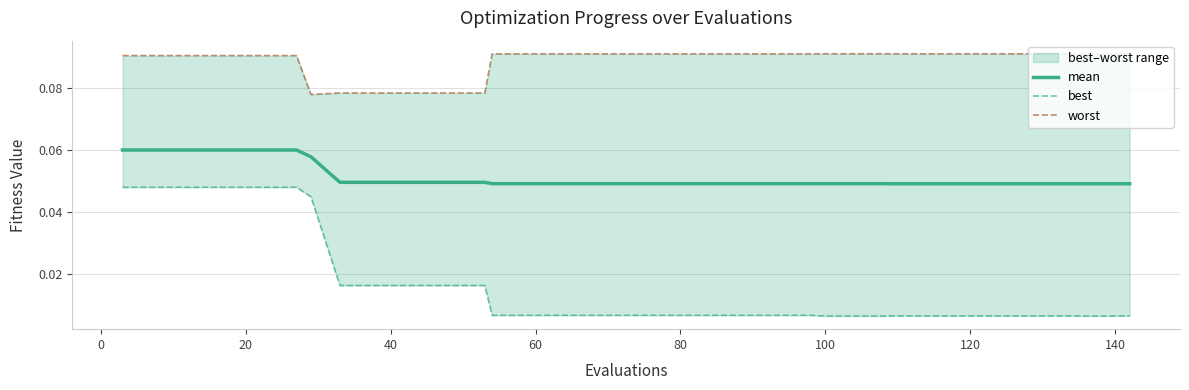

True or false: mean and best intersect in this chart.

False